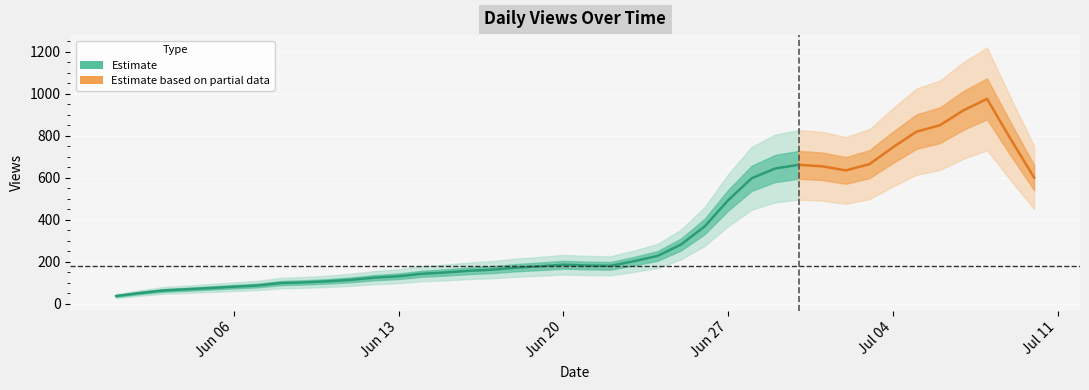

At which category does the chart reach its minimum across all series?

2022-06-01